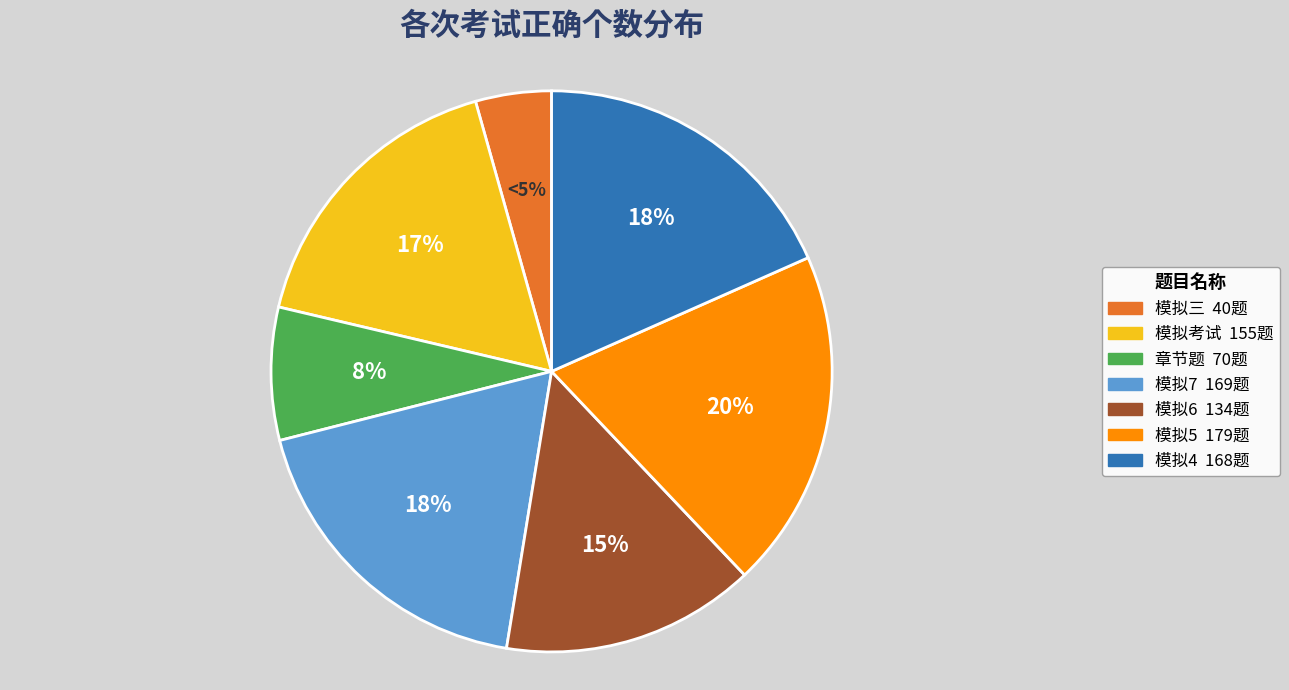

What is the smallest slice in the pie chart?

模拟三